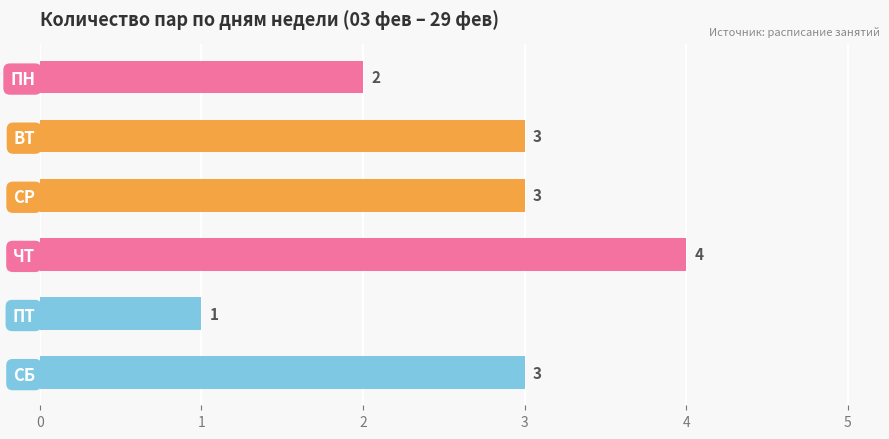

What is the sum of the values at СБ and СР?

6